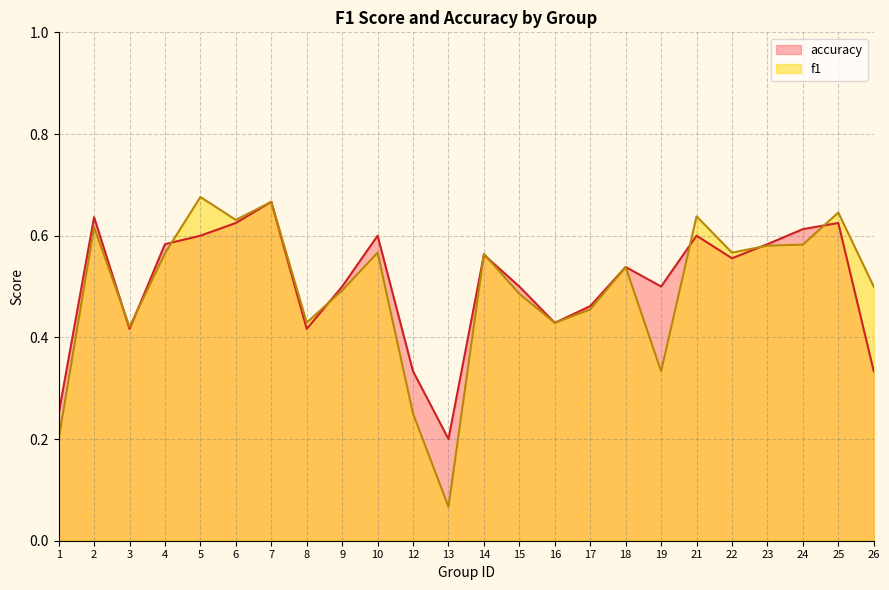

What is the difference between the second highest and minimum values in the f1 series?

0.6